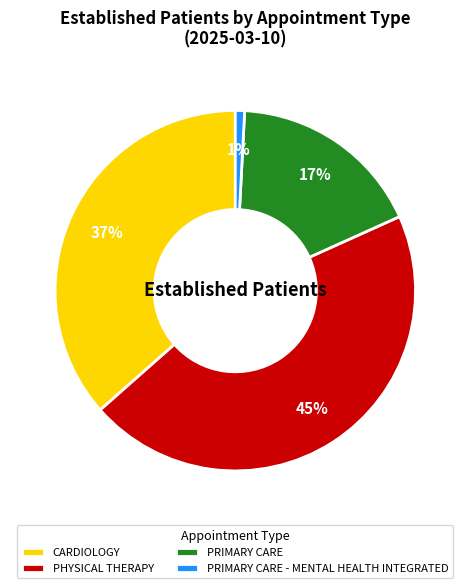

Rank the categories by value from lowest to highest.

PRIMARY CARE - MENTAL HEALTH INTEGRATED, PRIMARY CARE, CARDIOLOGY, PHYSICAL THERAPY